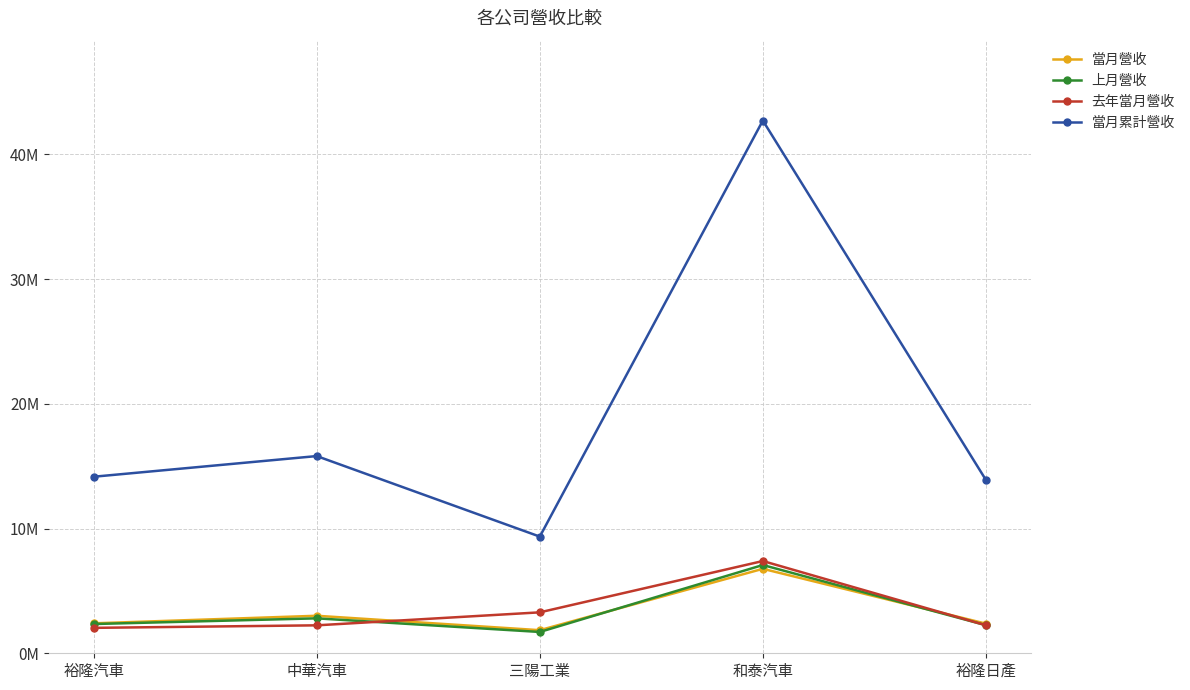

Is it true that 上月營收 equals 3937554 at 裕隆日產?

False